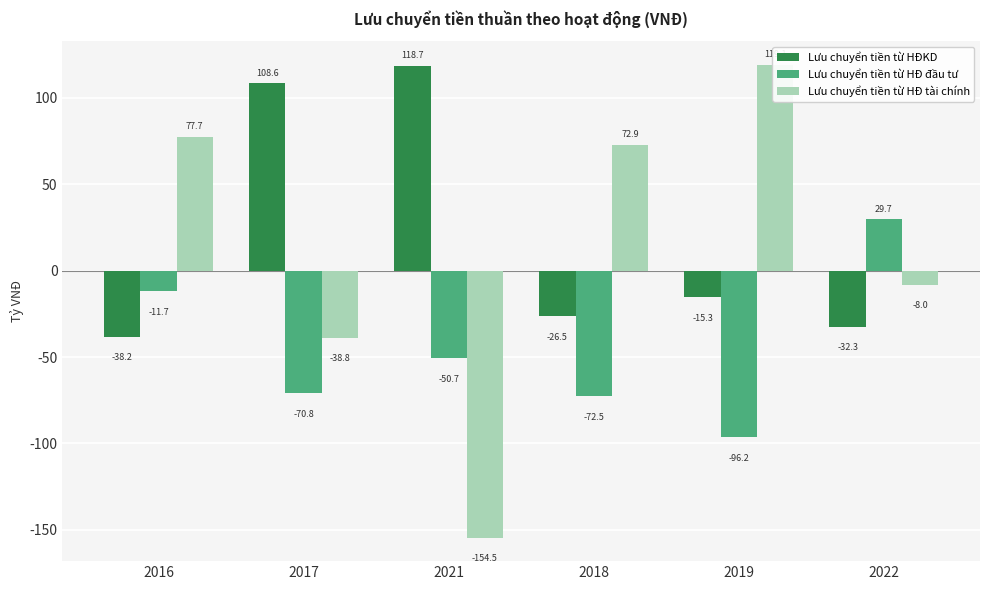

Reading right to left, list all the values displayed in this chart.

Lưu chuyển tiền từ HĐKD: 2022=-32333922851	2019=-15306551982	2018=-26459797366	2021=118700496421	2017=108634372597	2016=-38208406733
Lưu chuyển tiền từ HĐ đầu tư: 2022=29654575229	2019=-96214445977	2018=-72495041499	2021=-50673115619	2017=-70813645829	2016=-11736051499
Lưu chuyển tiền từ HĐ tài chính: 2022=-8009267571	2019=119092973894	2018=72911594826	2021=-154486483447	2017=-38797658112	2016=77654924934